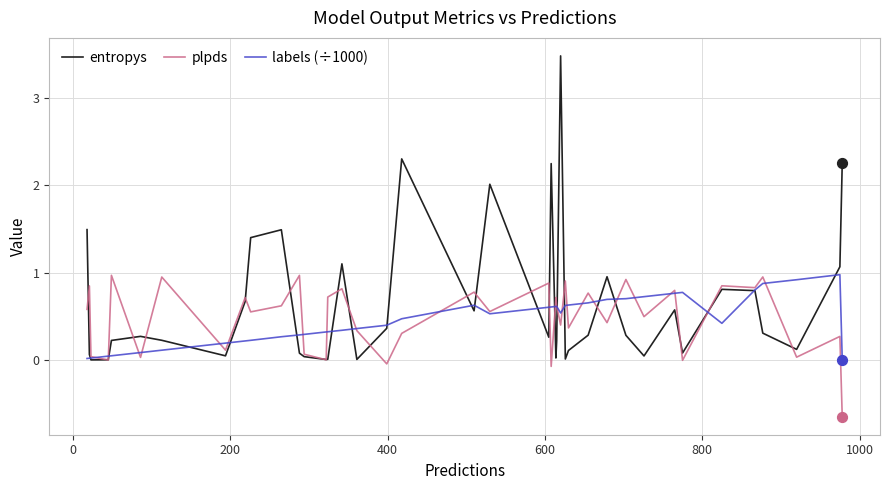

Which series has the largest range (max minus min)?

entropys